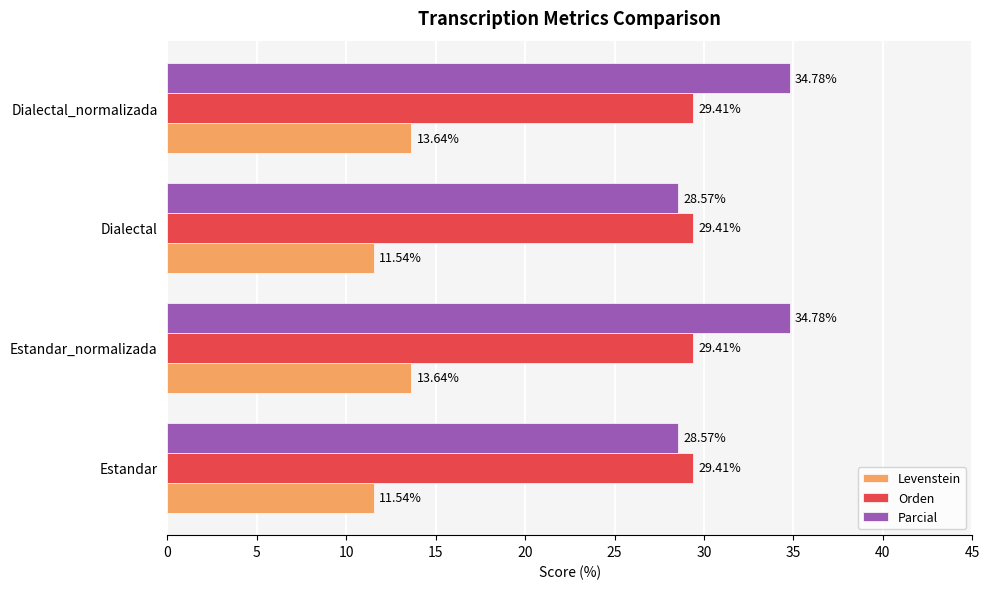

At Dialectal, list the series in order from smallest to largest.

Levenstein, Parcial, Orden